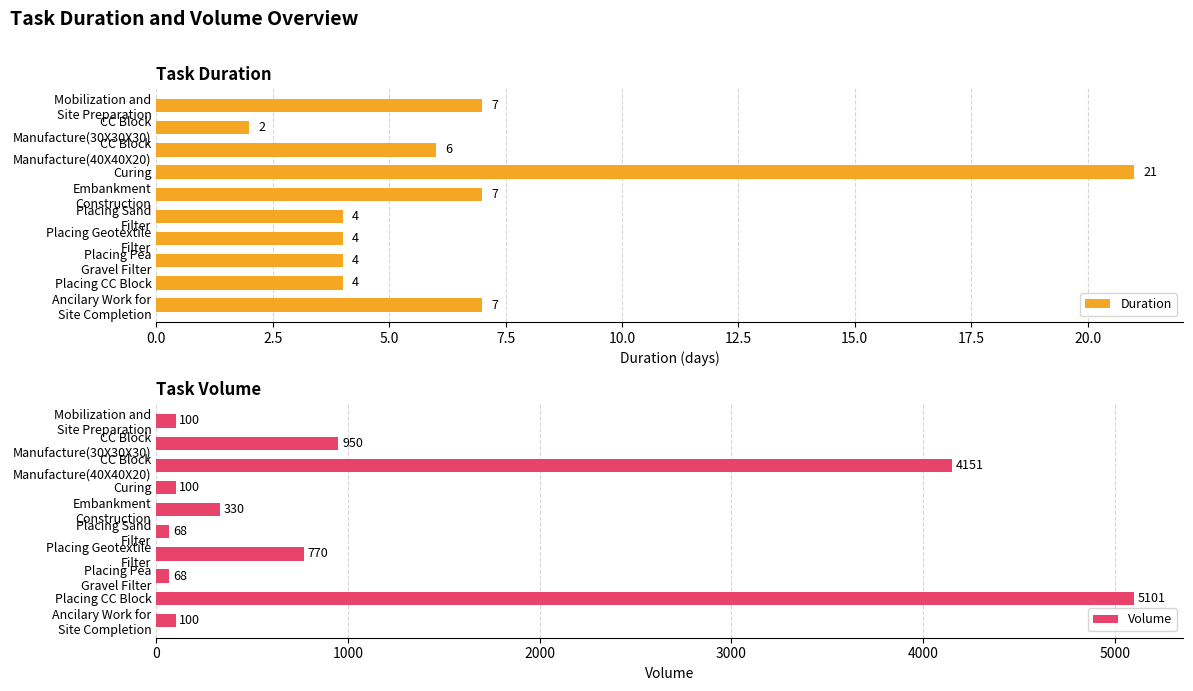

At how many categories does at least one series exceed 2086?

2